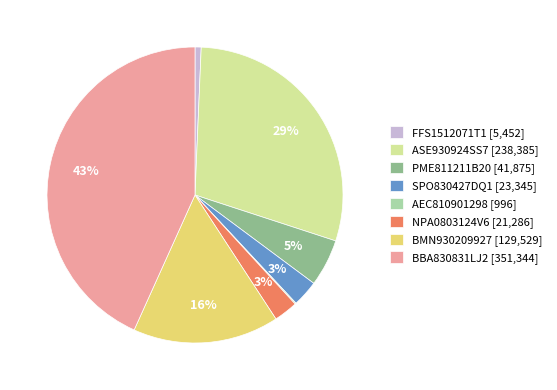

To the nearest percent, what is the difference between the ASE930924SS7 and PME811211B20 slice percentages?

24%